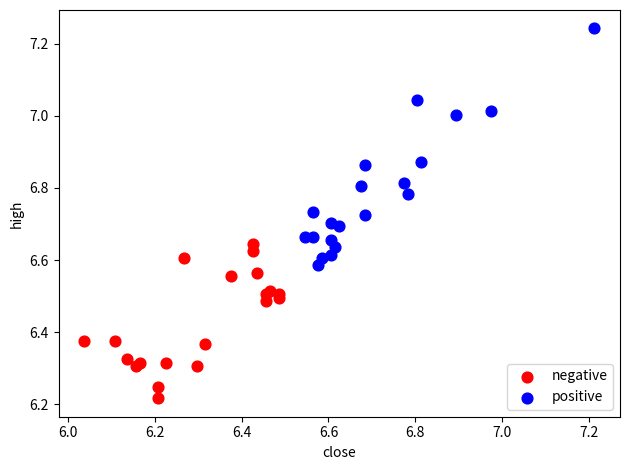

Which series reaches the minimum Y coordinate?

negative